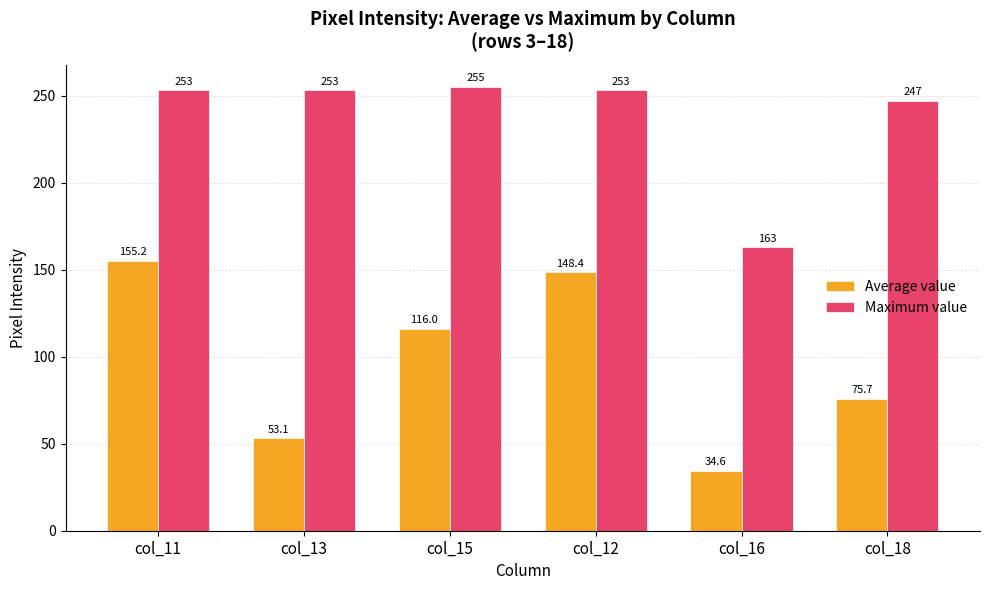

True or false: Maximum value has a value of 163.0 at col_16.

True